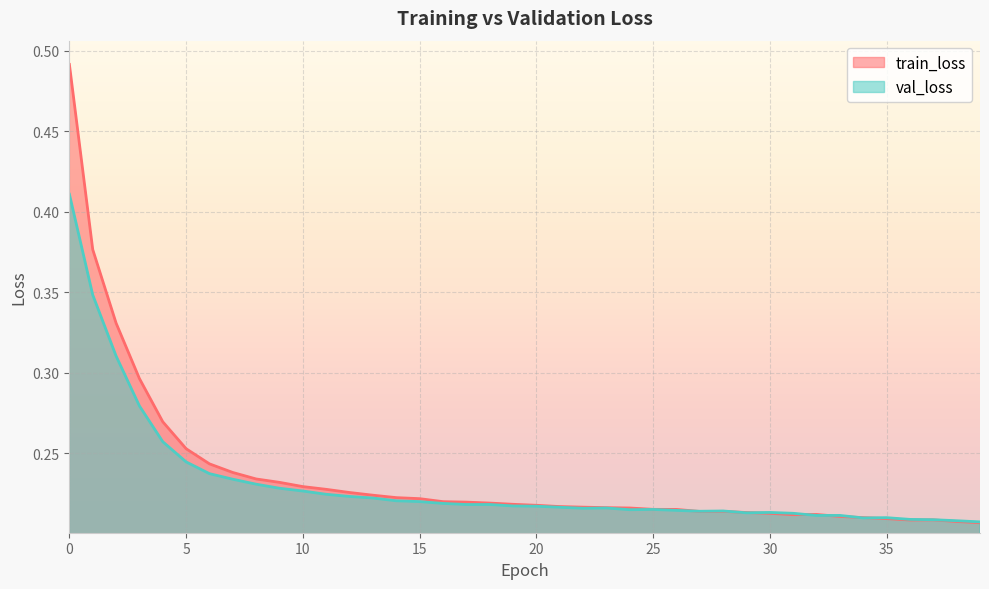

True or false: val_loss and train_loss cross at least once.

True